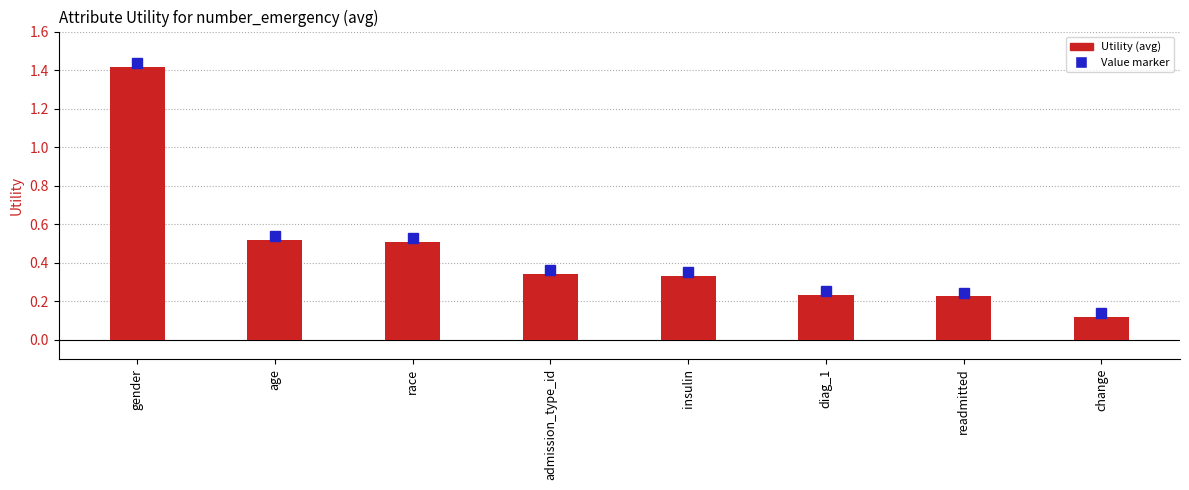

What is the label of the 1st bar from the left?

gender